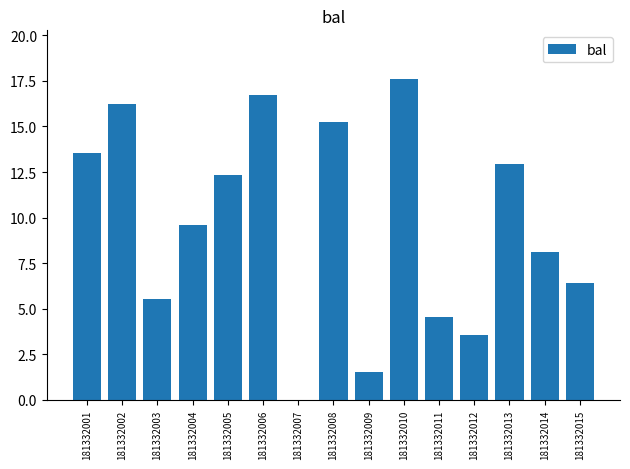

What is the ratio of the value at 181332008 to the value at 181332011?

3.3